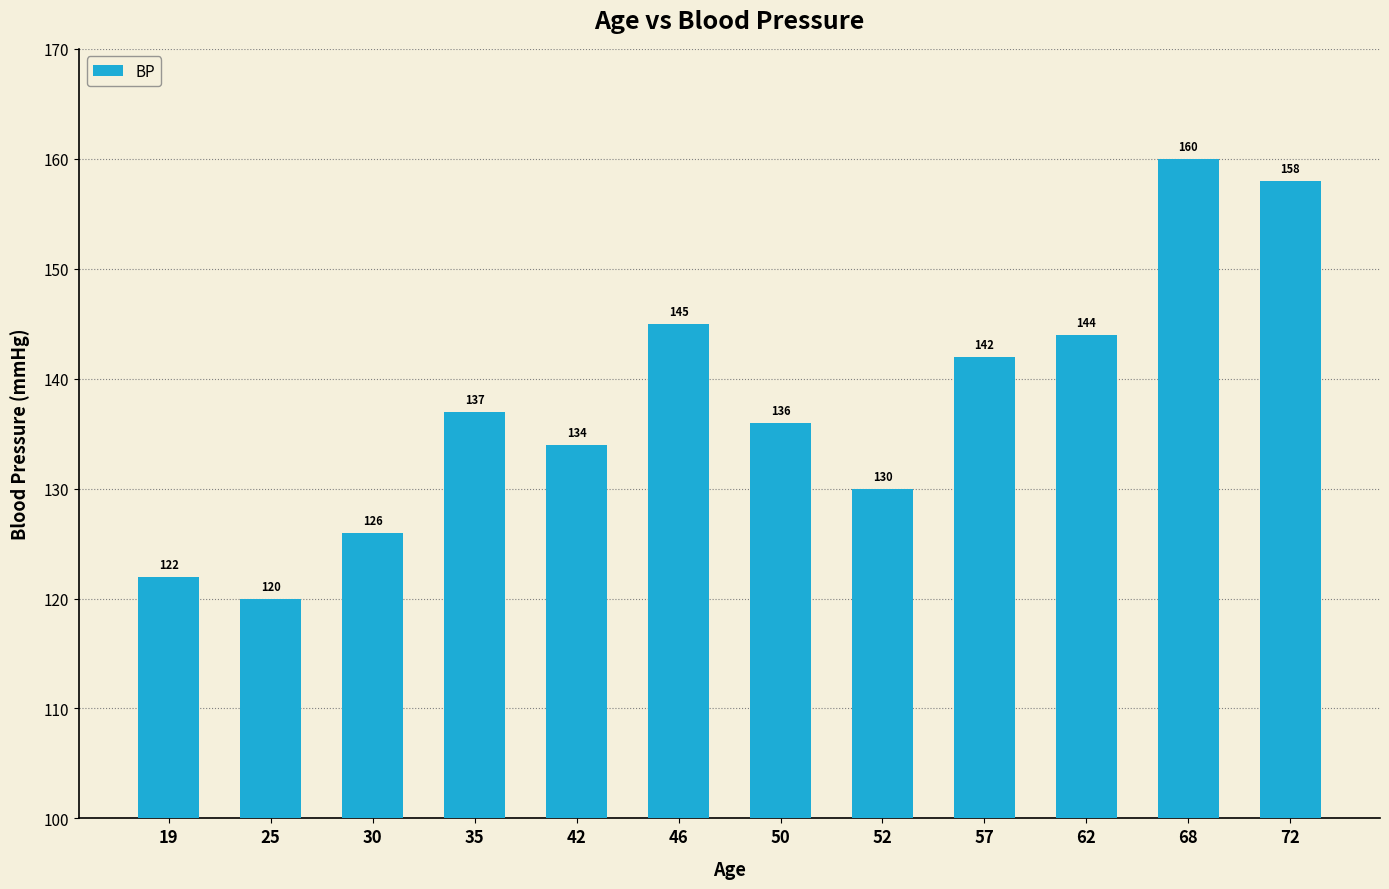

At which label is the value closest to 140?

57